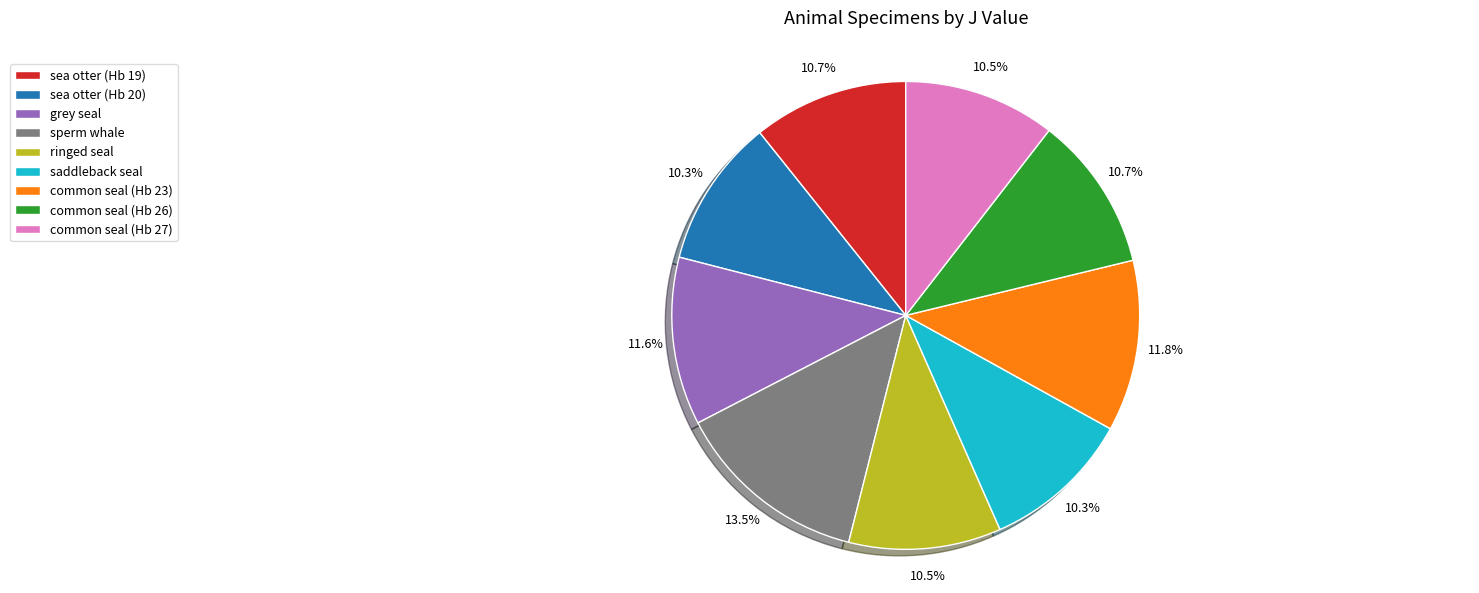

What is the largest slice in the pie chart?

sperm whale